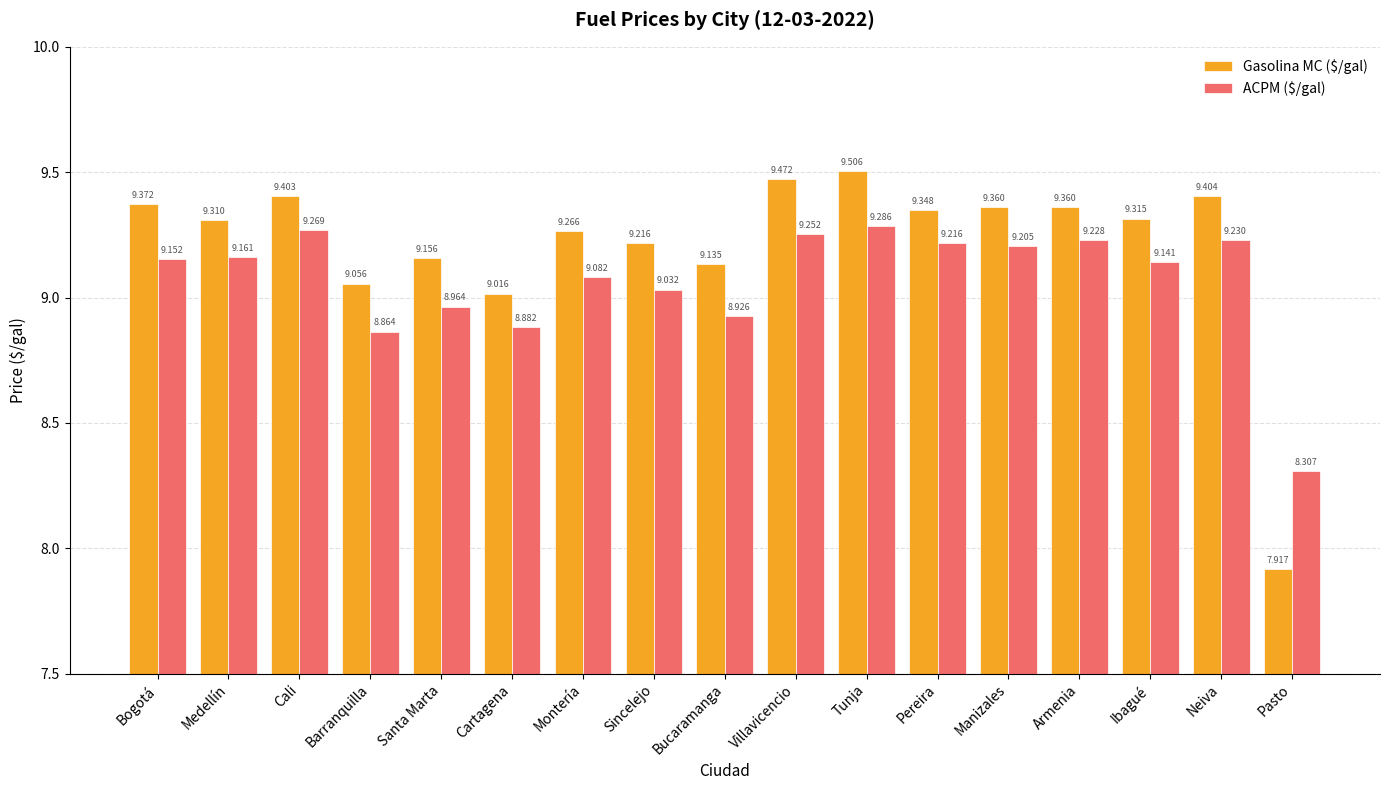

What are all the series names shown in the legend?

Gasolina MC ($/gal), ACPM ($/gal)